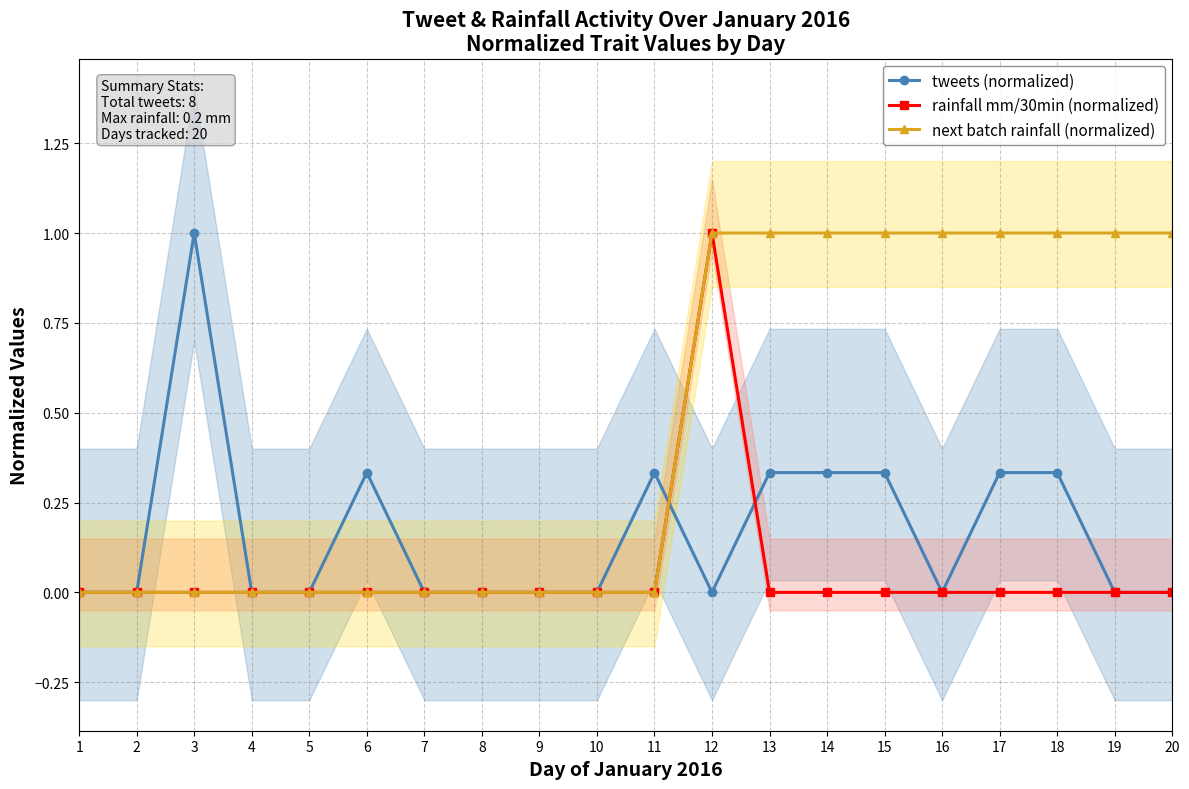

Rank the series by their average value, from highest to lowest.

next batch rainfall (normalized), tweets (normalized), rainfall mm/30min (normalized)